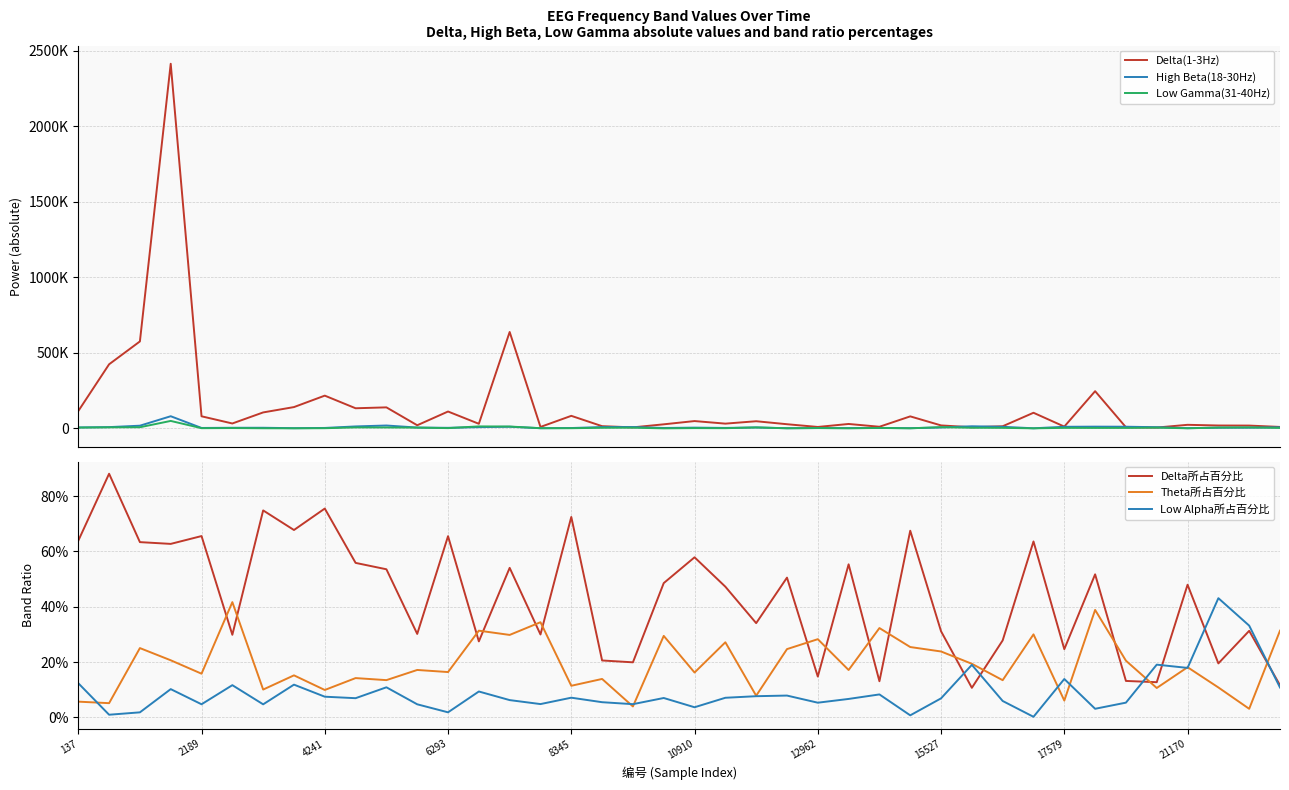

Reading left to right, list all the values displayed in this chart.

Delta(1-3Hz): 115125.0	424694.0	576088.0	2413917.0	80542.0	32973.0	106152.0	141509.0	217256.0	133665.0	139624.0	21150.0	112155.0	30883.0	638564.0	10077.0	83553.0	15098.0	7223.0	27406.0	48926.0	31958.0	47819.0	28077.0	9909.0	29760.0	11263.0	79994.0	20141.0	7816.0	14645.0	103884.0	12360.0	246770.0	7897.0	5900.0	24107.0	19576.0	19078.0	10046.0
High Beta(18-30Hz): 6598.0	8889.0	18316.0	80981.0	3336.0	4572.0	4632.0	1880.0	3432.0	13458.0	19572.0	5927.0	4211.0	8637.0	11354.0	1688.0	2877.0	9206.0	9439.0	3260.0	5509.0	3551.0	6736.0	1543.0	2685.0	2256.0	3375.0	1788.0	6661.0	14485.0	10953.0	1170.0	11041.0	11993.0	11533.0	8345.0	1845.0	5042.0	5330.0	7508.0
Low Gamma(31-40Hz): 5810.0	7441.0	8084.0	49864.0	1853.0	2721.0	1297.0	961.0	1700.0	6928.0	6590.0	5591.0	2297.0	13666.0	12820.0	1766.0	1640.0	4565.0	5120.0	691.0	2455.0	1827.0	6771.0	1204.0	2852.0	1085.0	3466.0	1073.0	8409.0	4671.0	4043.0	865.0	3981.0	3565.0	3600.0	5416.0	1202.0	5781.0	6875.0	3549.0
Delta所占百分比: 0.6	0.9	0.6	0.6	0.7	0.3	0.7	0.7	0.8	0.6	0.5	0.3	0.7	0.3	0.5	0.3	0.7	0.2	0.2	0.5	0.6	0.5	0.3	0.5	0.1	0.6	0.1	0.7	0.3	0.1	0.3	0.6	0.2	0.5	0.1	0.1	0.5	0.2	0.3	0.1
Theta所占百分比: 0.1	0.1	0.3	0.2	0.2	0.4	0.1	0.2	0.1	0.1	0.1	0.2	0.2	0.3	0.3	0.3	0.1	0.1	0.0	0.3	0.2	0.3	0.1	0.2	0.3	0.2	0.3	0.3	0.2	0.2	0.1	0.3	0.1	0.4	0.2	0.1	0.2	0.1	0.0	0.3
Low Alpha所占百分比: 0.1	0.0	0.0	0.1	0.0	0.1	0.0	0.1	0.1	0.1	0.1	0.0	0.0	0.1	0.1	0.0	0.1	0.1	0.0	0.1	0.0	0.1	0.1	0.1	0.1	0.1	0.1	0.0	0.1	0.2	0.1	0.0	0.1	0.0	0.1	0.2	0.2	0.4	0.3	0.1